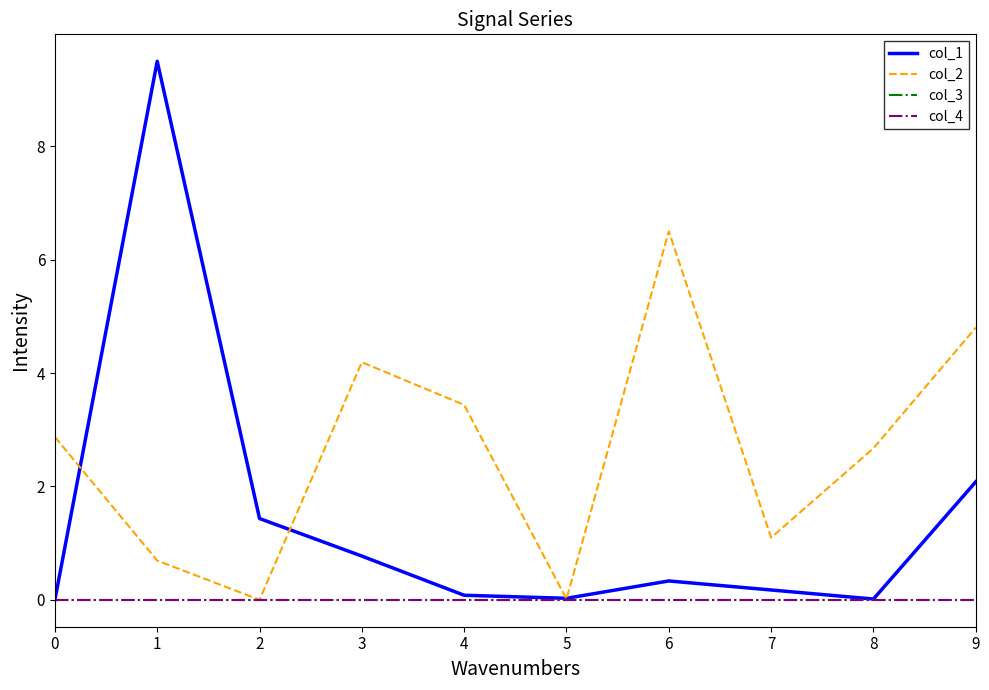

Does the chart display data point markers on the line(s)?

No